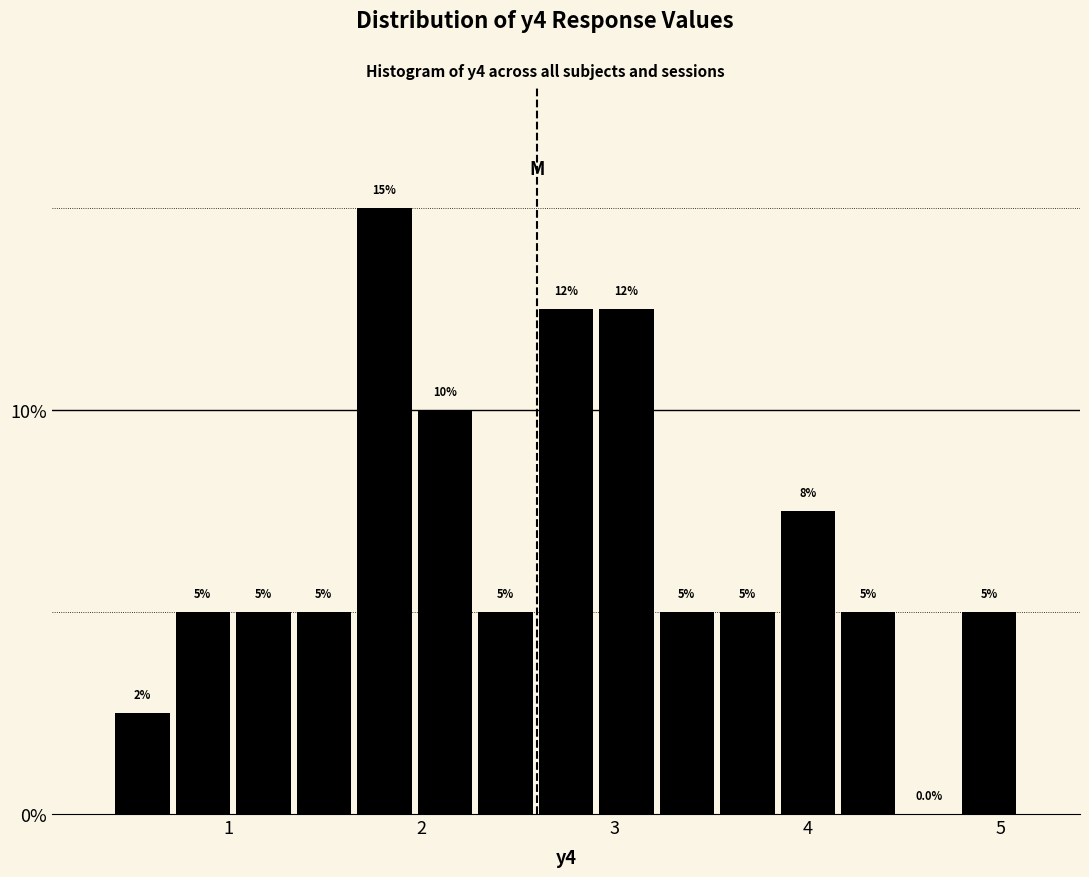

Around what value on the x-axis is the tallest bar? Give the approximate position of its centre, as read against the axis.

1.8